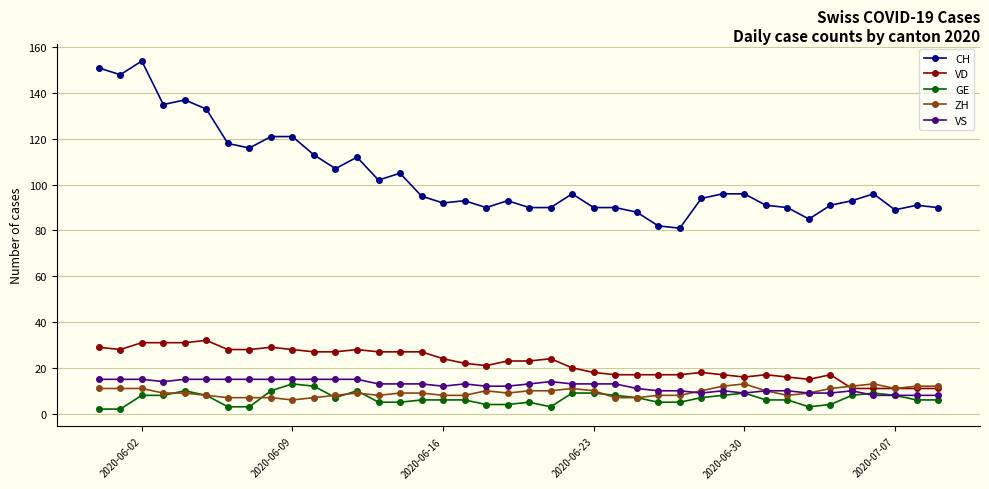

True or false: CH and VD intersect in this chart.

False